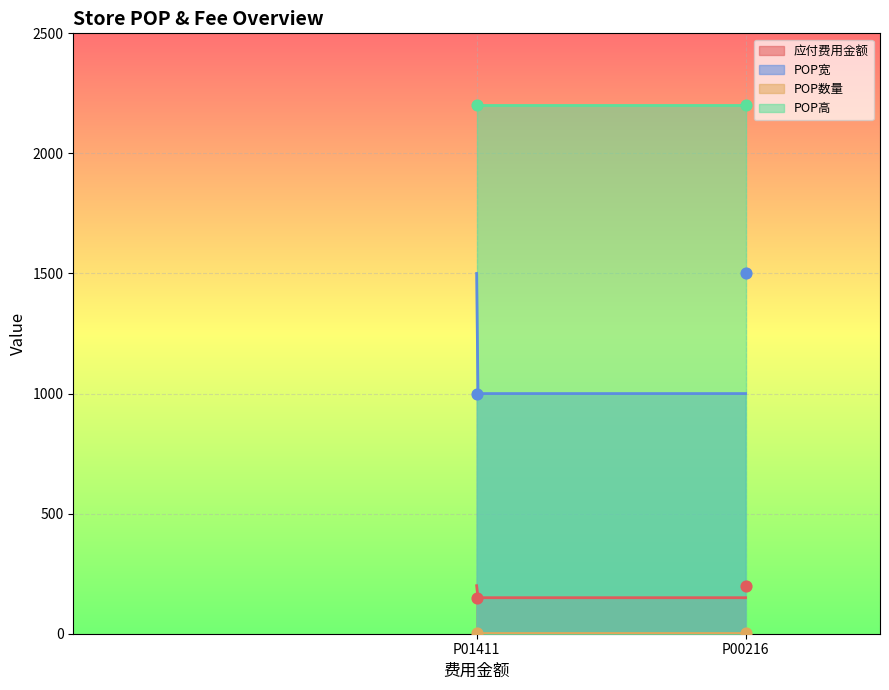

Which series has the widest spread of Y values?

POP宽